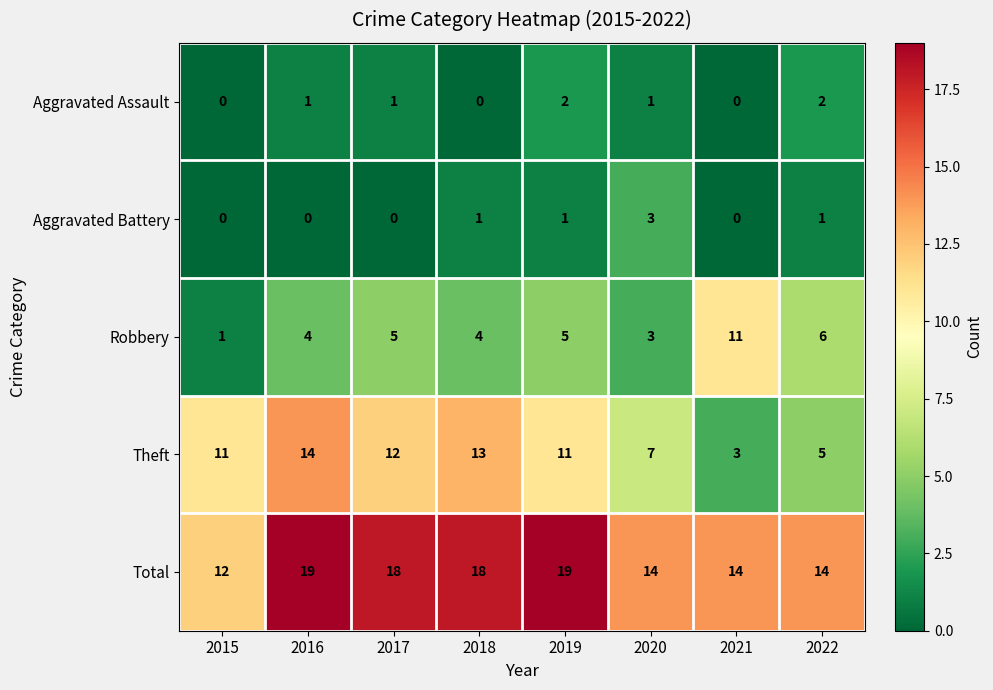

At which label does Aggravated Battery reach its peak?

2020